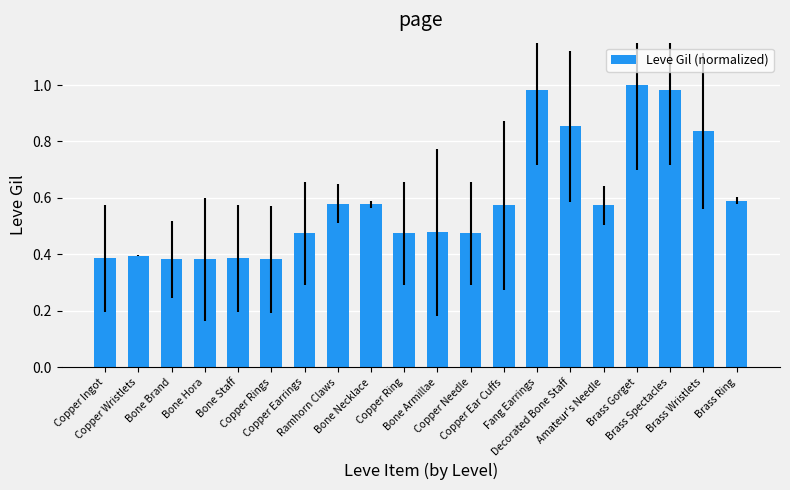

The value at Bone Brand is 0.4. True or false?

True